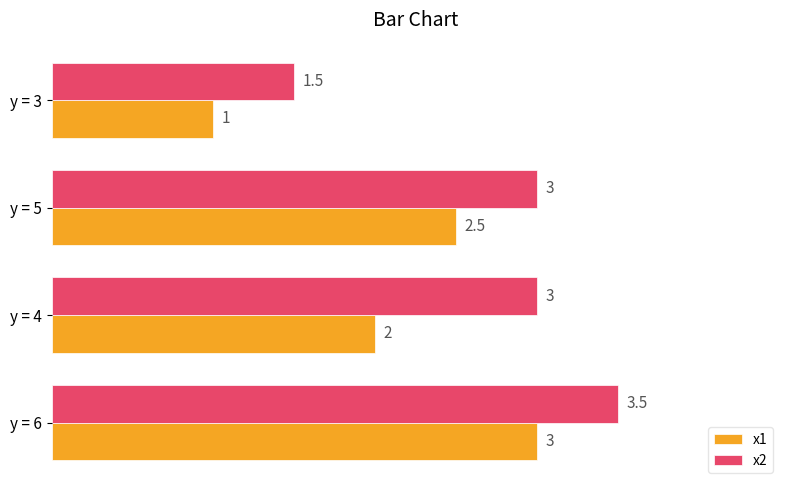

What is the smallest value displayed?

1.0